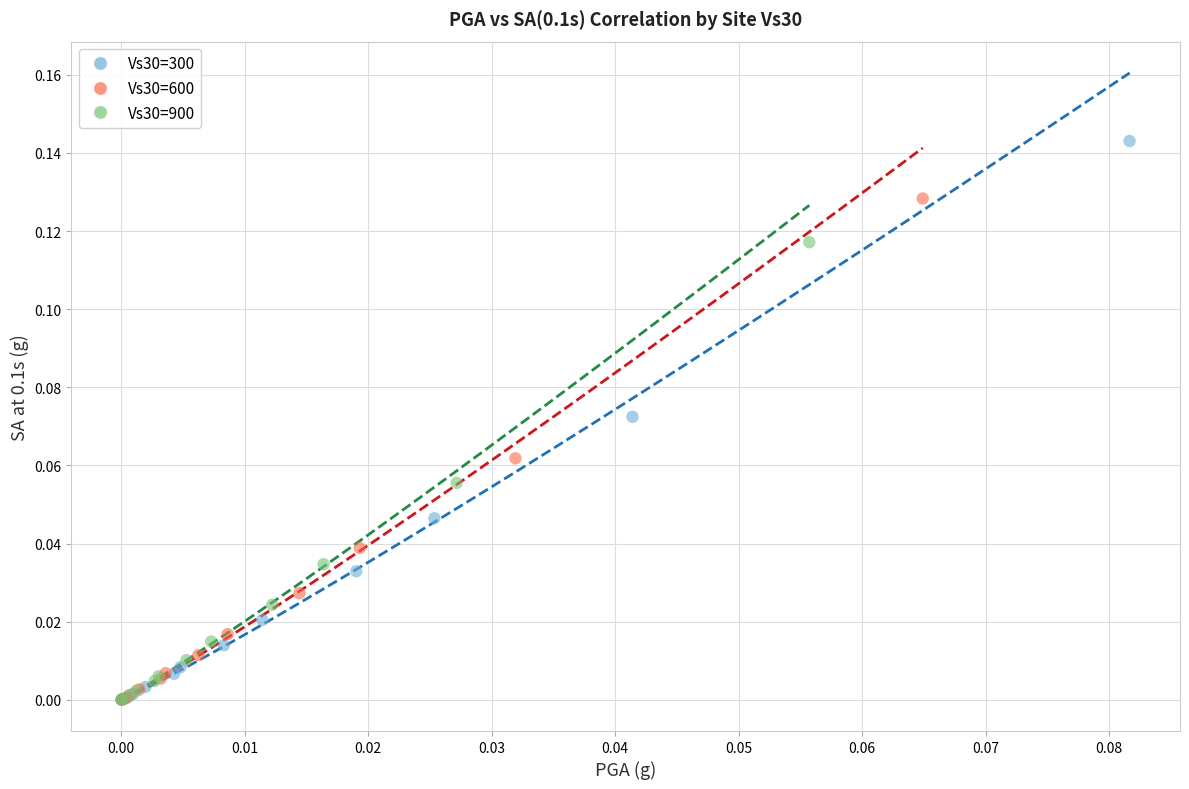

Which series reaches the maximum Y coordinate?

Vs30=300